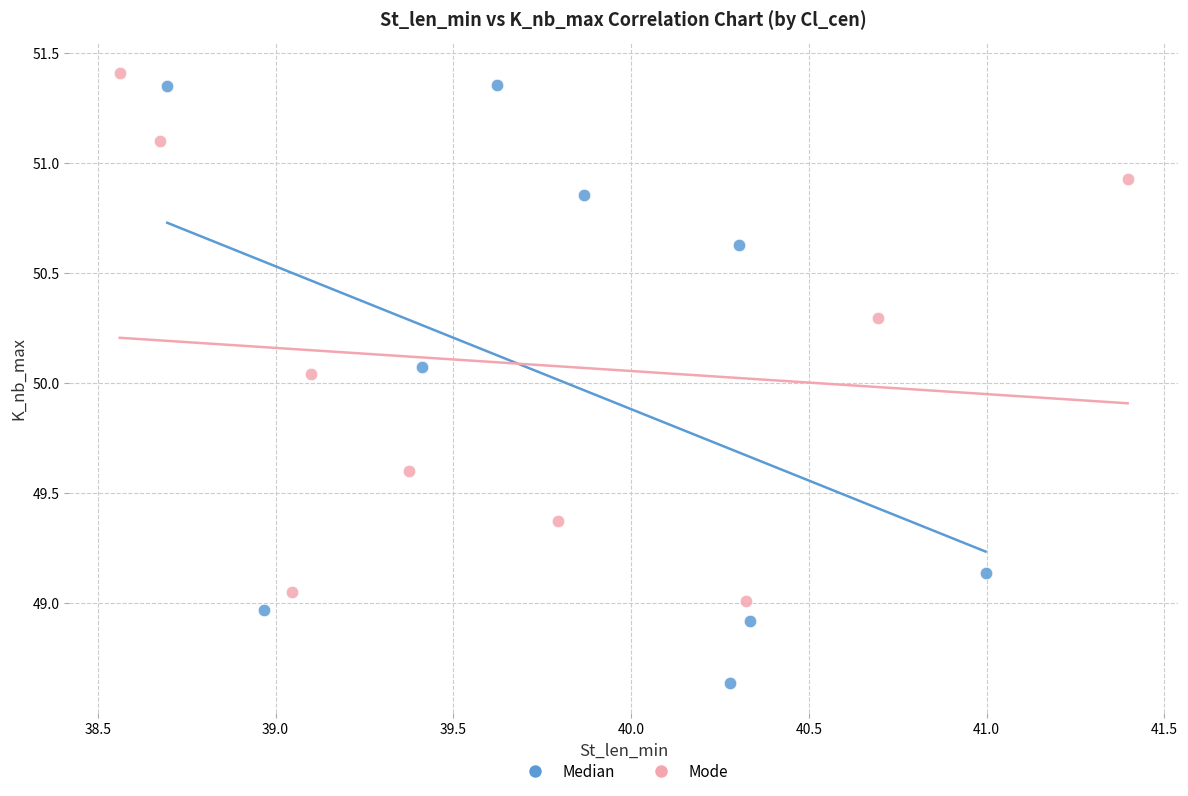

Which series contains the lowest Y value?

Median